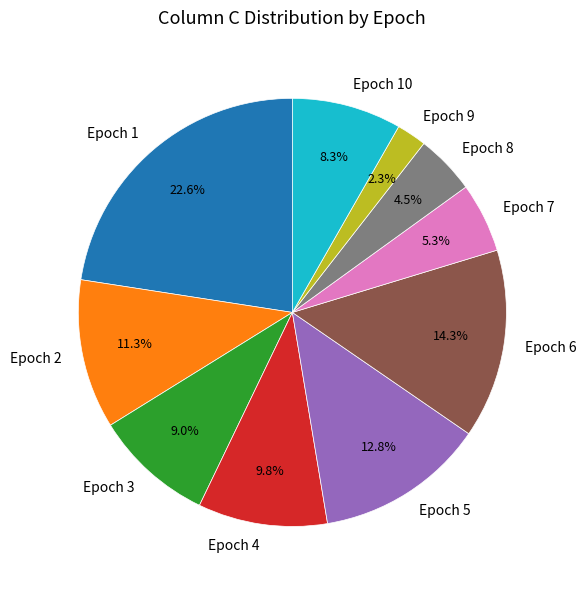

Is there a majority slice in this chart?

No